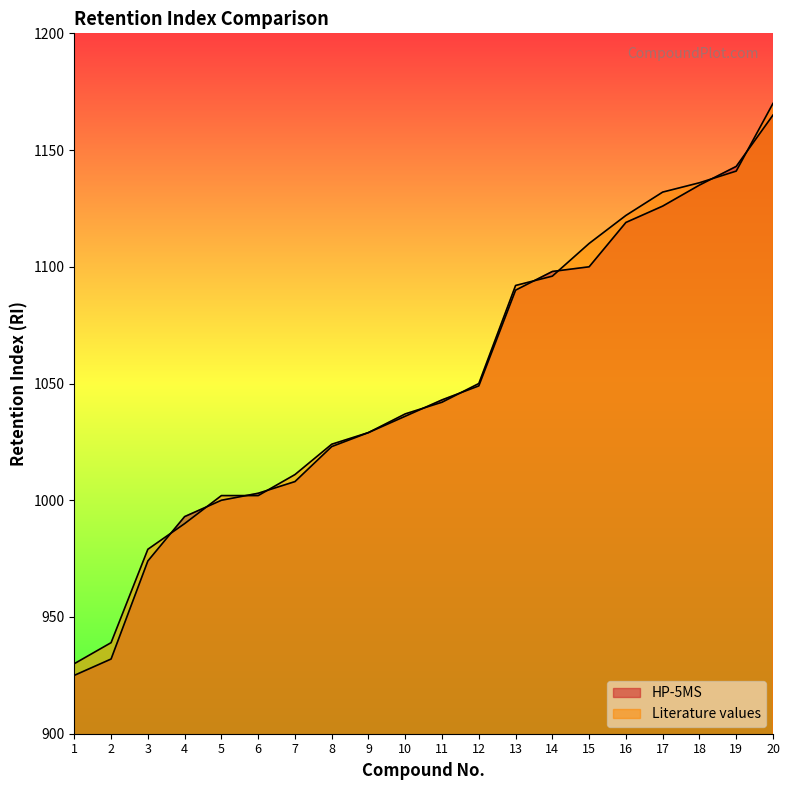

What value does the Literature values series have at 13, to the nearest 5?

1090